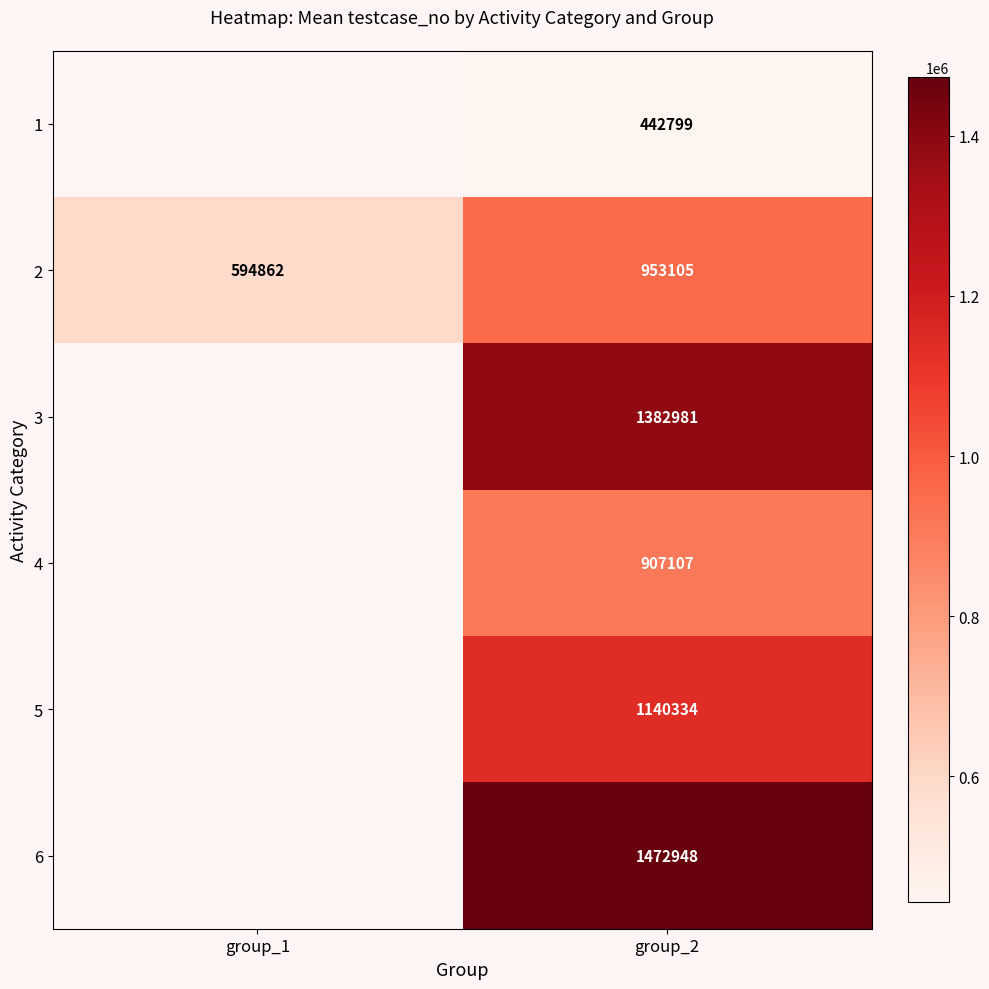

The value of 5 at group_2 is 231168. True or false?

False